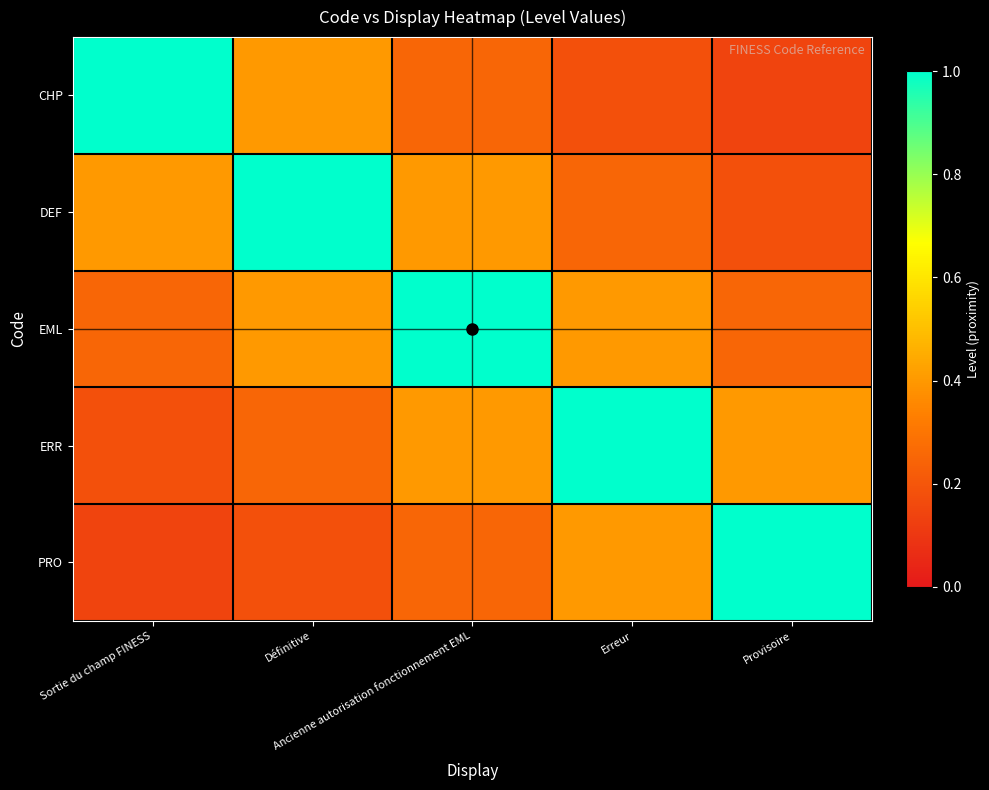

What is the difference between the highest and lowest values at Provisoire?

0.9